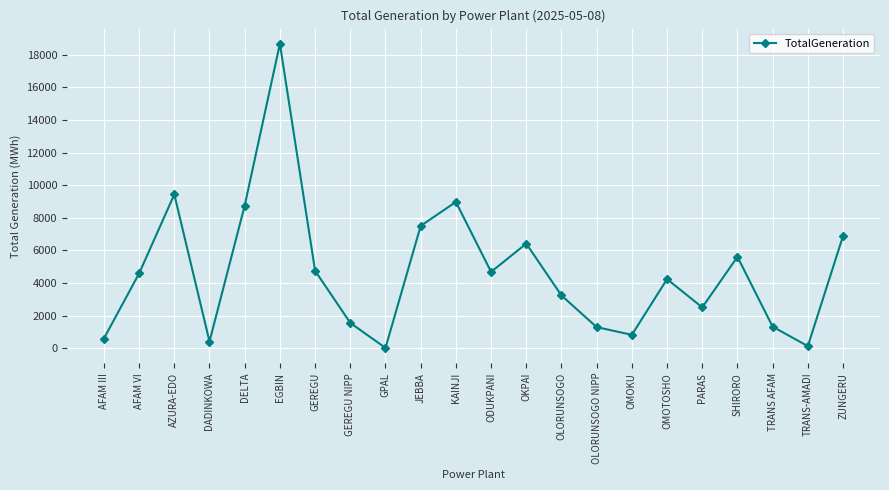

What is the difference between the maximum and minimum values?

18650.5